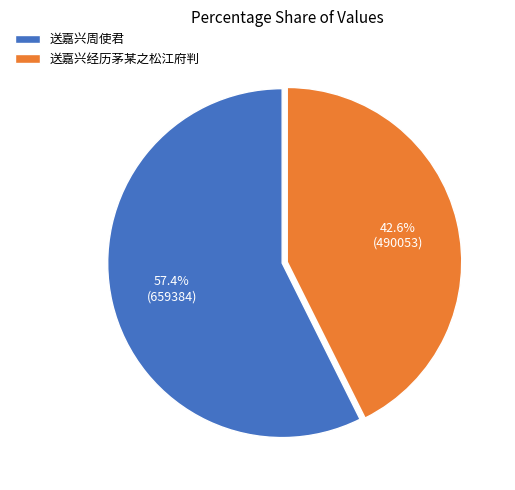

What is the smallest slice in the pie chart?

送嘉兴经历茅某之松江府判